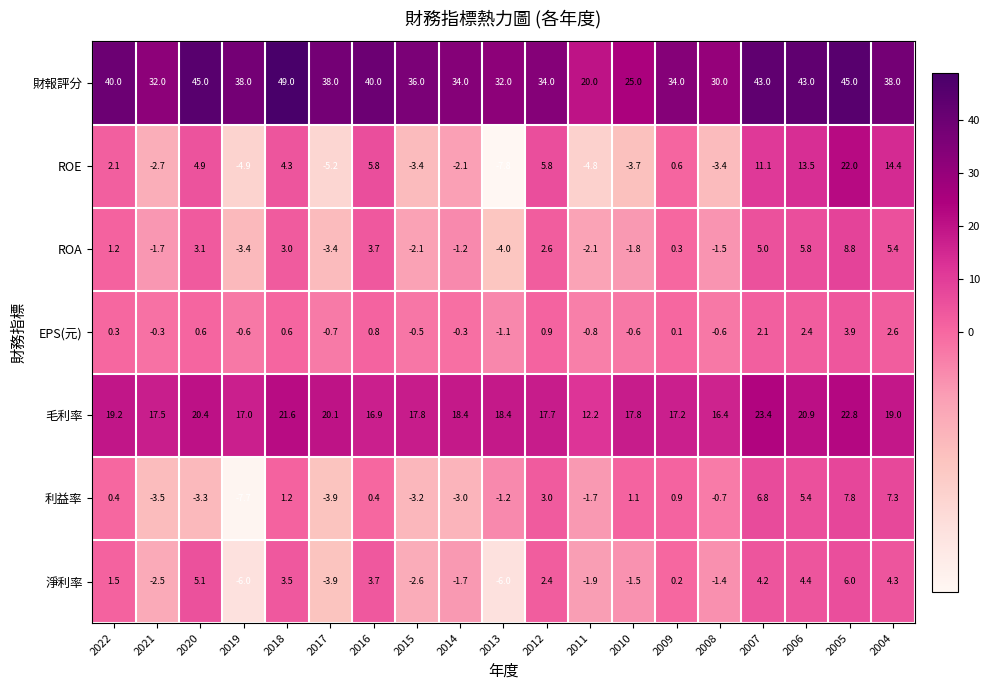

At which category does the chart reach its peak across all series?

2018